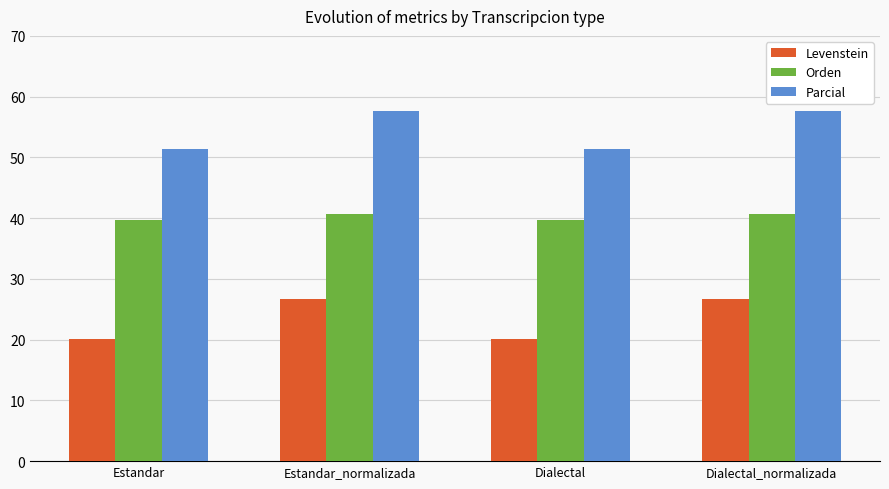

Reading left to right, extract all data points from this chart.

Levenstein: 20.2	26.7	20.2	26.7
Orden: 39.6	40.7	39.6	40.7
Parcial: 51.4	57.6	51.4	57.6